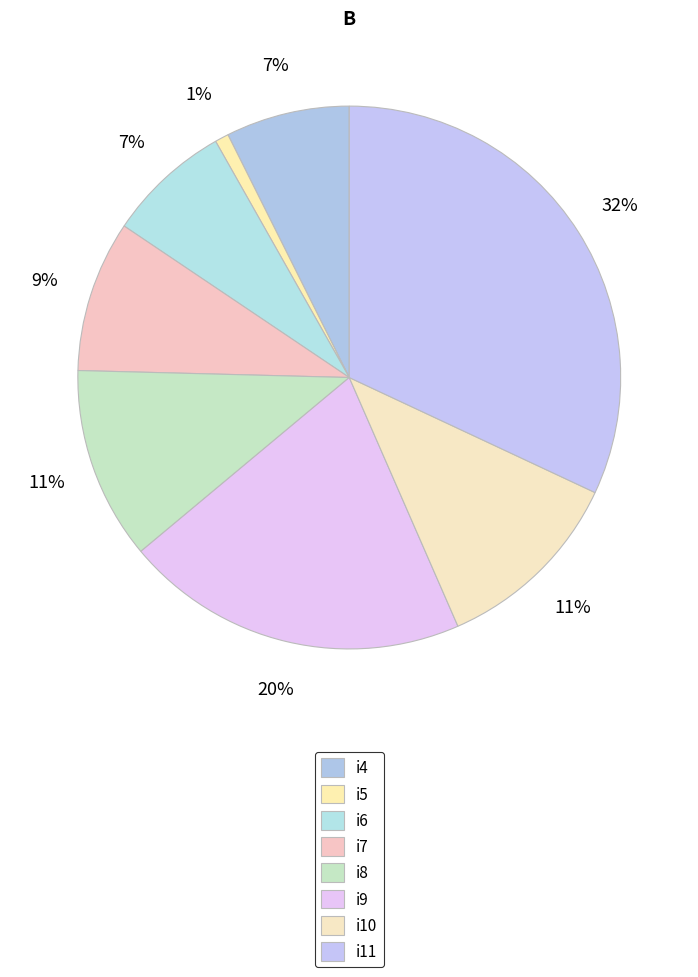

Count the number of slices in the pie.

8